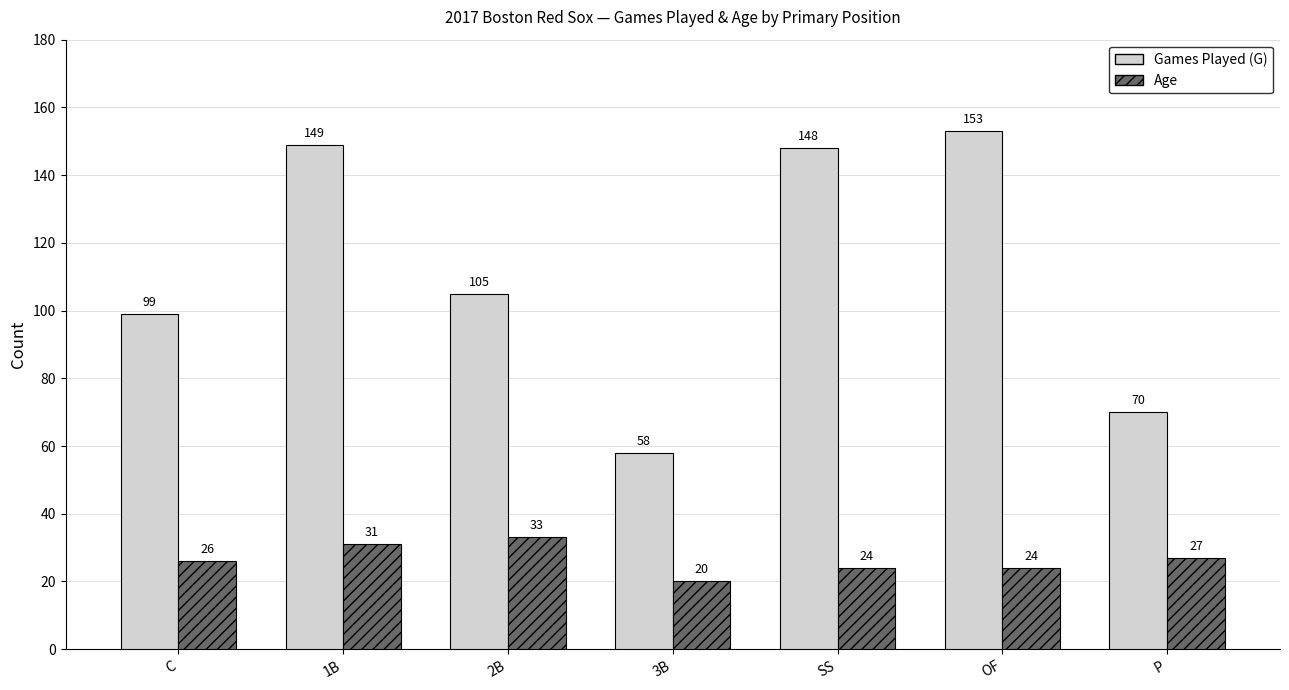

Reading left to right, list all the values displayed in this chart.

Games Played (G): C=99	1B=149	2B=105	3B=58	SS=148	OF=153	P=70
Age: C=26	1B=31	2B=33	3B=20	SS=24	OF=24	P=27